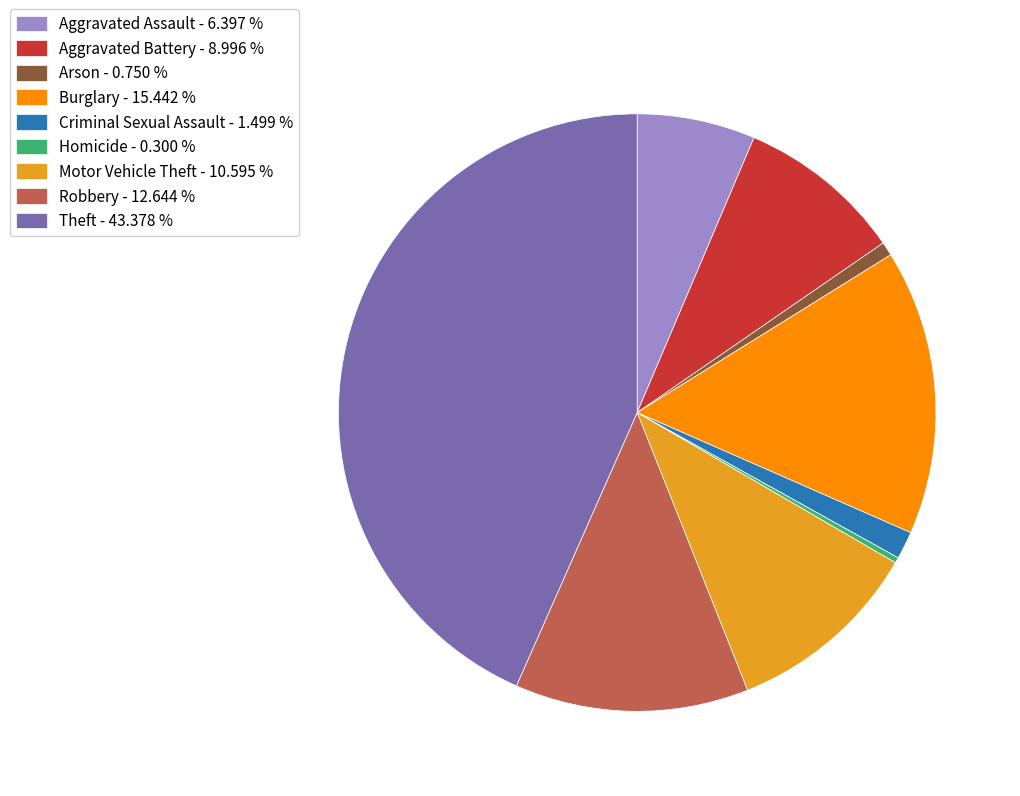

True or false: Motor Vehicle Theft accounts for 11% of the total.

True